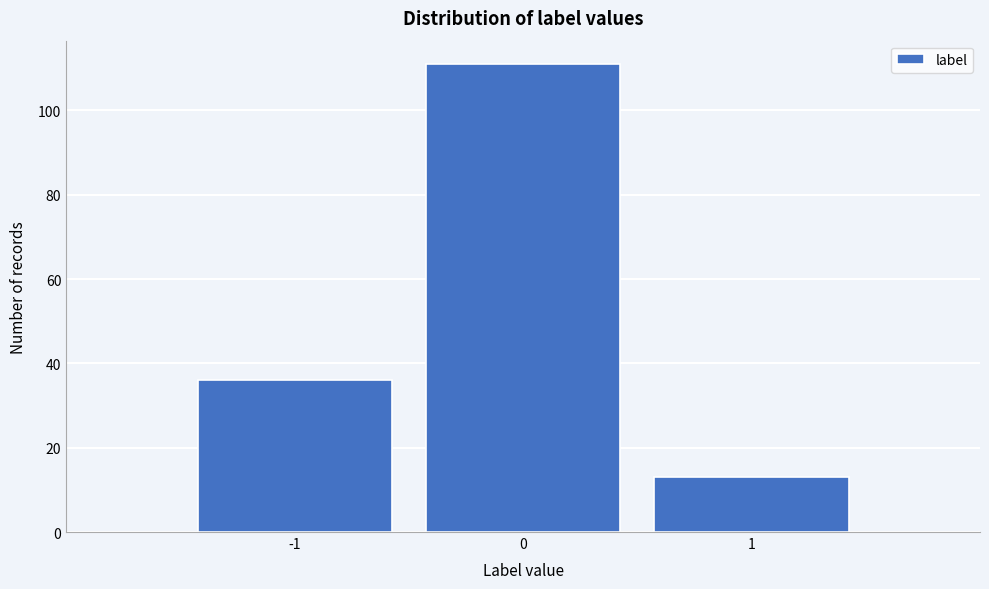

Reading left to right, what are all the values shown in this chart?

-1=36	0=111	1=13